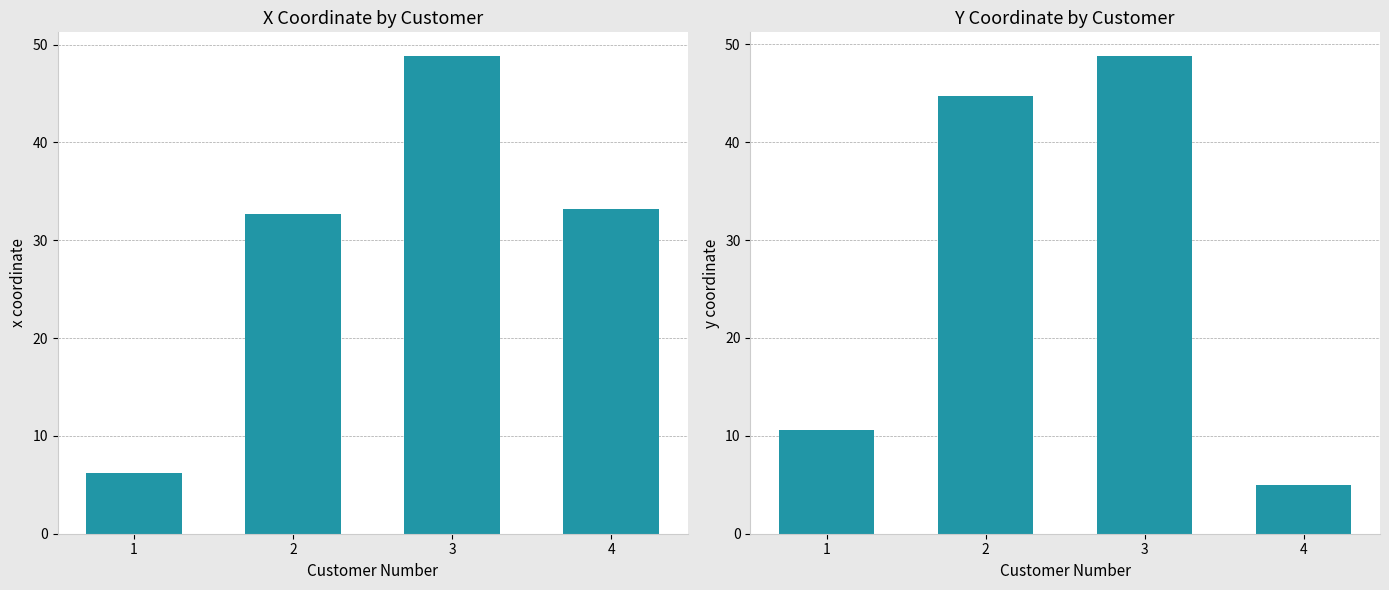

How many data points in x coordinate are less than 33?

2